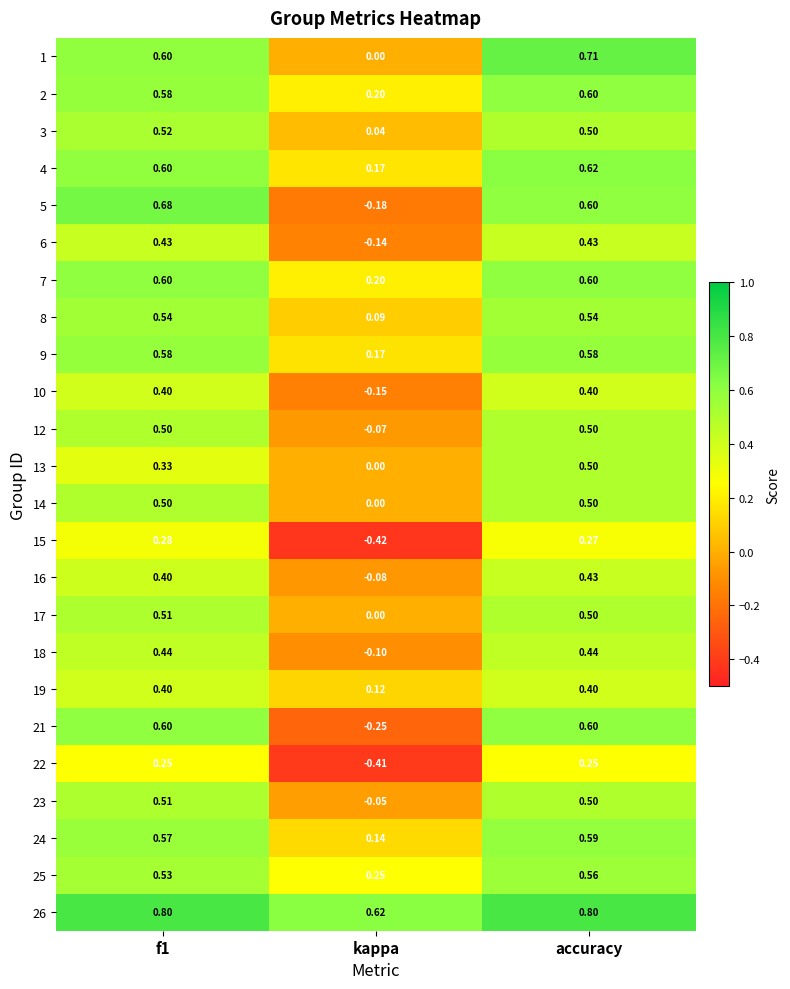

At which label is 2 closest to 0?

kappa